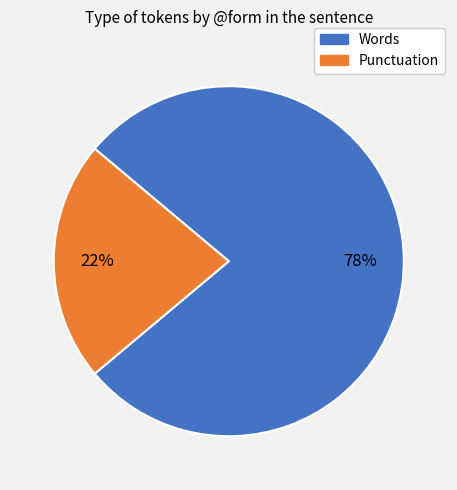

Does any single category account for the majority?

Yes